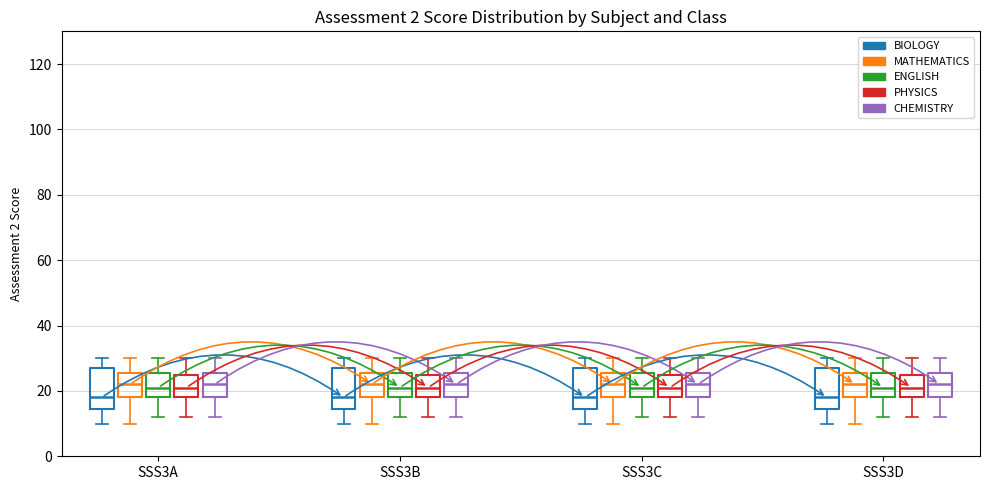

Reading left to right, transcribe this box plot: for each box, give where its median line is, the range the box spans, and where its two whiskers end, as read against the y-axis. The values are not printed on the chart, so give them approximately, as read against the axis.

SSS3A (BIOLOGY): median 18, box 14 to 28, whiskers 10 to 30
SSS3A (MATHEMATICS): median 22, box 18 to 26, whiskers 10 to 30
SSS3A (ENGLISH): median 22, box 18 to 26, whiskers 12 to 30
SSS3A (PHYSICS): median 22, box 18 to 26, whiskers 12 to 30
SSS3A (CHEMISTRY): median 22, box 18 to 26, whiskers 12 to 30
SSS3B (BIOLOGY): median 18, box 14 to 28, whiskers 10 to 30
SSS3B (MATHEMATICS): median 22, box 18 to 26, whiskers 10 to 30
SSS3B (ENGLISH): median 22, box 18 to 26, whiskers 12 to 30
SSS3B (PHYSICS): median 22, box 18 to 26, whiskers 12 to 30
SSS3B (CHEMISTRY): median 22, box 18 to 26, whiskers 12 to 30
SSS3C (BIOLOGY): median 18, box 14 to 28, whiskers 10 to 30
SSS3C (MATHEMATICS): median 22, box 18 to 26, whiskers 10 to 30
SSS3C (ENGLISH): median 22, box 18 to 26, whiskers 12 to 30
SSS3C (PHYSICS): median 22, box 18 to 26, whiskers 12 to 30
SSS3C (CHEMISTRY): median 22, box 18 to 26, whiskers 12 to 30
SSS3D (BIOLOGY): median 18, box 14 to 28, whiskers 10 to 30
SSS3D (MATHEMATICS): median 22, box 18 to 26, whiskers 10 to 30
SSS3D (ENGLISH): median 22, box 18 to 26, whiskers 12 to 30
SSS3D (PHYSICS): median 22, box 18 to 26, whiskers 12 to 30
SSS3D (CHEMISTRY): median 22, box 18 to 26, whiskers 12 to 30